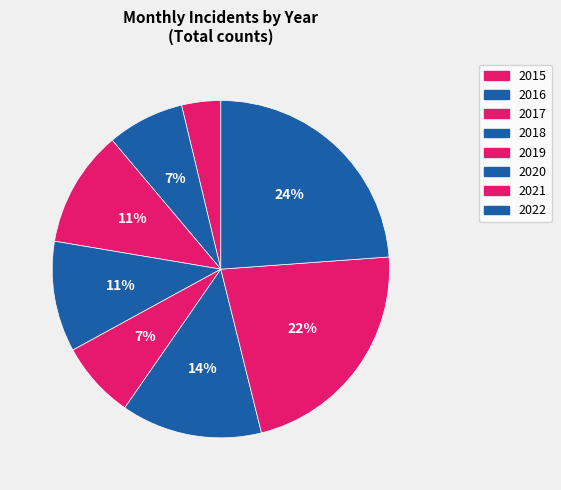

Does any single category account for the majority?

No